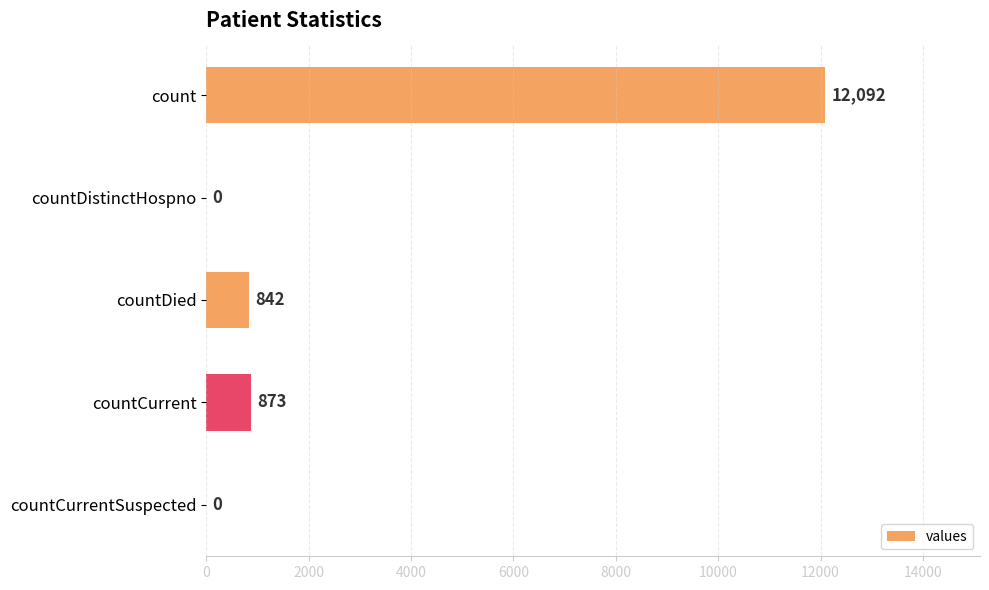

The value at countDistinctHospno is 0. True or false?

True